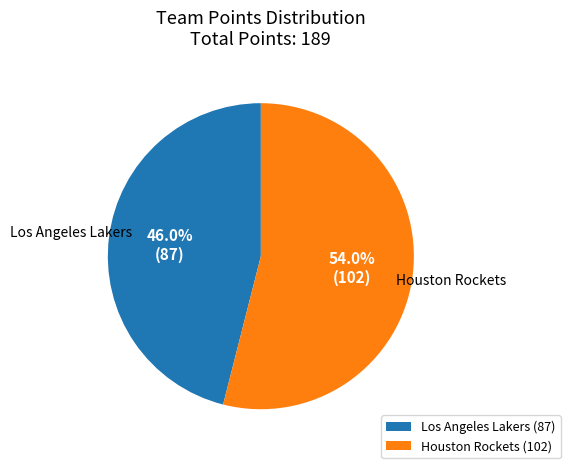

The Los Angeles Lakers slice represents 61% of the pie. True or false?

False